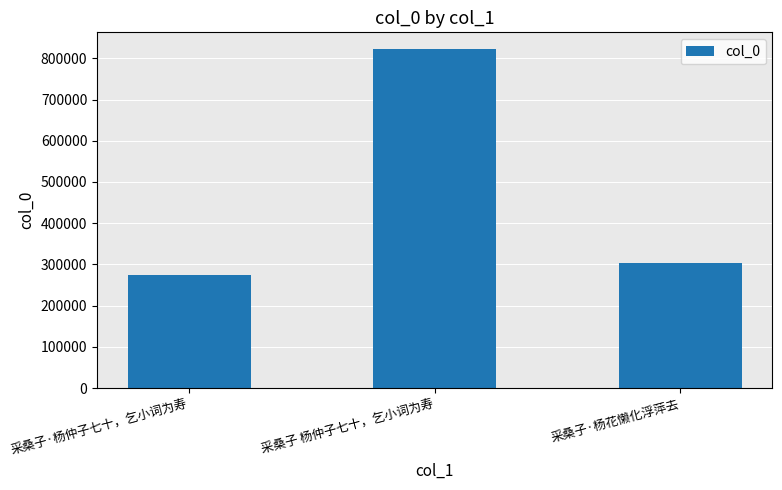

The value at 采桑子·杨仲子七十，乞小词为寿 is 114403. True or false?

False